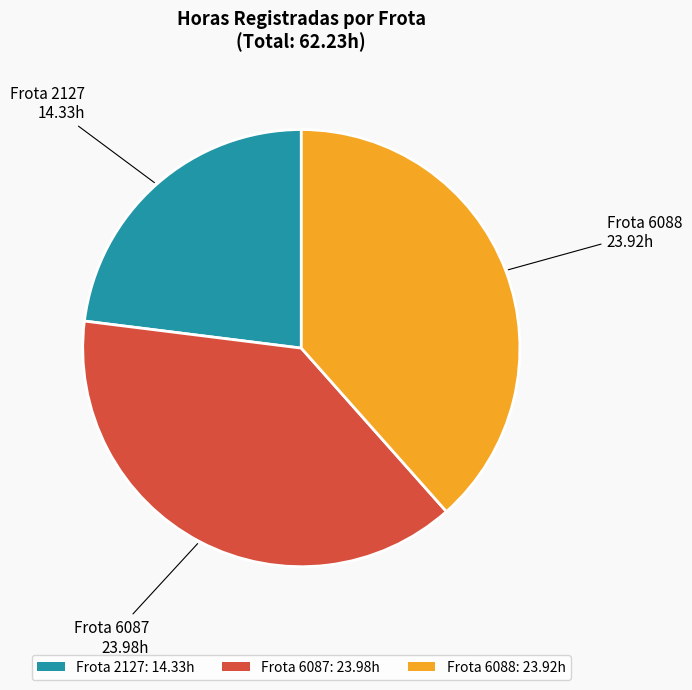

What is the ratio of the value at Frota 6088: 23.92h to the value at Frota 2127: 14.33h?

1.7